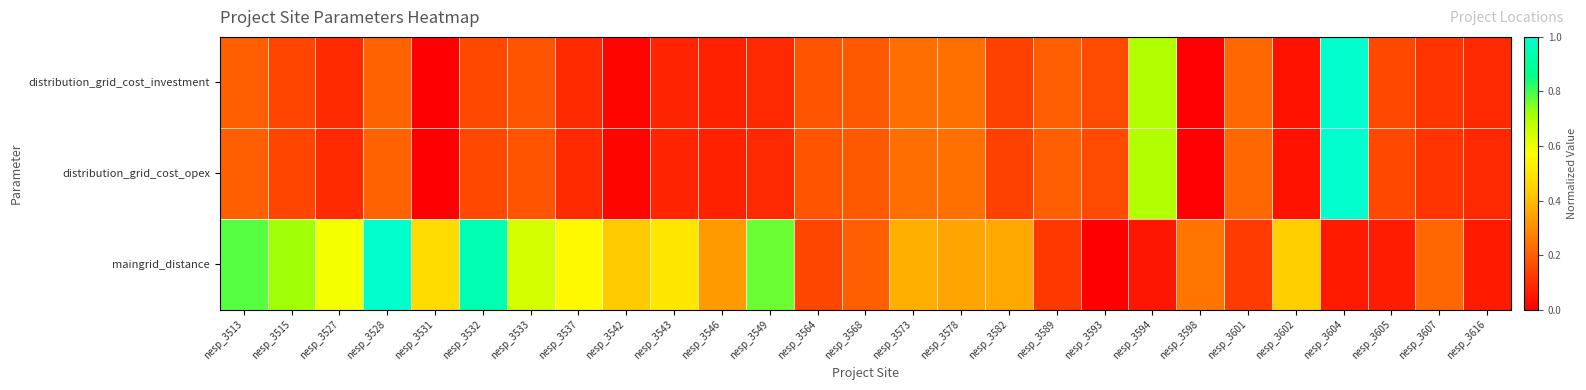

Reading left to right, what are all the values shown in this chart?

distribution_grid_cost_investment: nesp_3513=0.2	nesp_3515=0.1	nesp_3527=0.1	nesp_3528=0.2	nesp_3531=0.0	nesp_3532=0.2	nesp_3533=0.2	nesp_3537=0.1	nesp_3542=0.0	nesp_3543=0.1	nesp_3546=0.1	nesp_3549=0.1	nesp_3564=0.2	nesp_3568=0.2	nesp_3573=0.2	nesp_3578=0.2	nesp_3582=0.1	nesp_3589=0.2	nesp_3593=0.2	nesp_3594=0.7	nesp_3598=0.0	nesp_3601=0.2	nesp_3602=0.0	nesp_3604=1.0	nesp_3605=0.2	nesp_3607=0.1	nesp_3616=0.1
distribution_grid_cost_opex: nesp_3513=0.2	nesp_3515=0.1	nesp_3527=0.1	nesp_3528=0.2	nesp_3531=0.0	nesp_3532=0.2	nesp_3533=0.2	nesp_3537=0.1	nesp_3542=0.0	nesp_3543=0.1	nesp_3546=0.1	nesp_3549=0.1	nesp_3564=0.2	nesp_3568=0.2	nesp_3573=0.2	nesp_3578=0.2	nesp_3582=0.1	nesp_3589=0.2	nesp_3593=0.2	nesp_3594=0.7	nesp_3598=0.0	nesp_3601=0.2	nesp_3602=0.0	nesp_3604=1.0	nesp_3605=0.2	nesp_3607=0.1	nesp_3616=0.1
maingrid_distance: nesp_3513=0.8	nesp_3515=0.7	nesp_3527=0.6	nesp_3528=1.0	nesp_3531=0.5	nesp_3532=0.9	nesp_3533=0.6	nesp_3537=0.6	nesp_3542=0.4	nesp_3543=0.5	nesp_3546=0.3	nesp_3549=0.8	nesp_3564=0.2	nesp_3568=0.2	nesp_3573=0.4	nesp_3578=0.3	nesp_3582=0.4	nesp_3589=0.1	nesp_3593=0.0	nesp_3594=0.0	nesp_3598=0.2	nesp_3601=0.1	nesp_3602=0.4	nesp_3604=0.1	nesp_3605=0.1	nesp_3607=0.2	nesp_3616=0.1